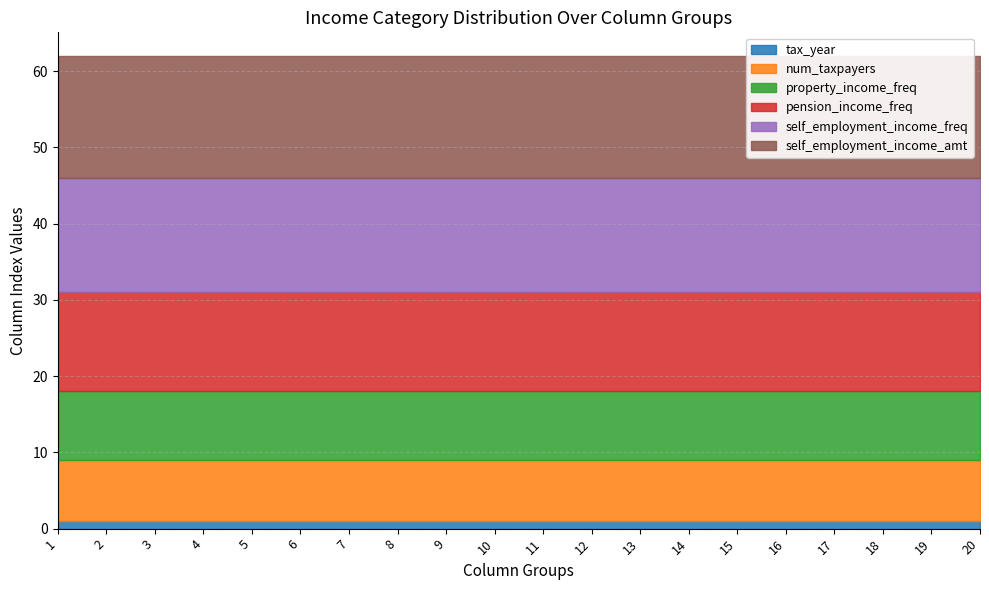

What is the value of the num_taxpayers point at the 8th from the left?

8